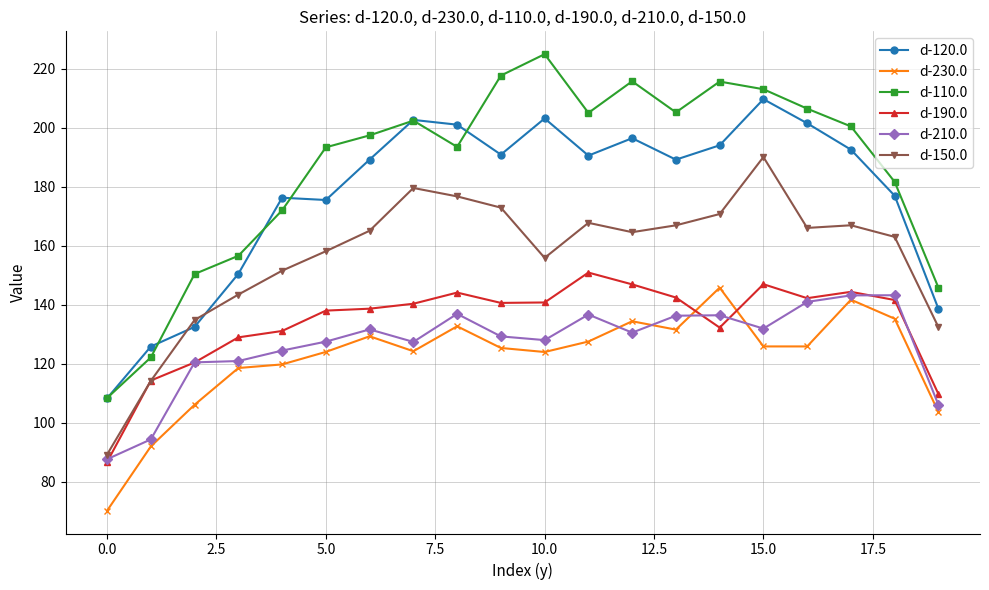

True or false: d-120.0 and d-190.0 intersect in this chart.

False